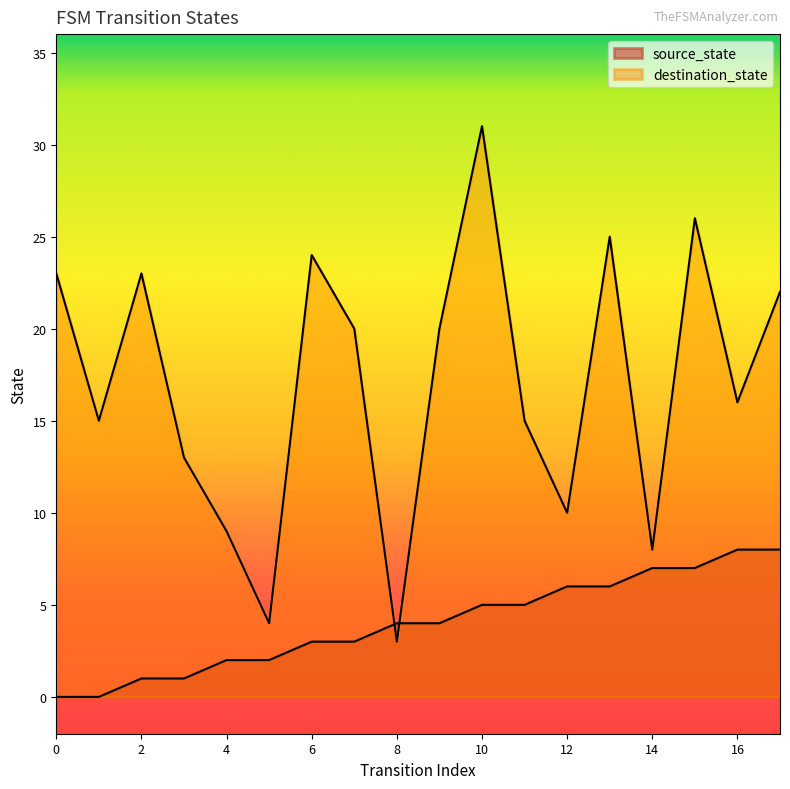

Which series changed the most between 6 and 10?

destination_state